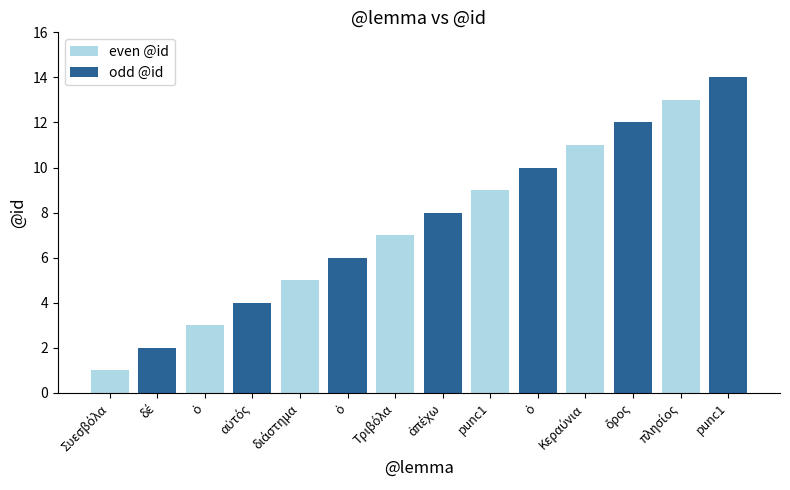

Rank the categories by value from highest to lowest.

punc1, πλησίος, ὄρος, Κεραύνια, ὁ, punc1, ἀπέχω, Τριβόλα, ὁ, διάστημα, αὐτός, ὁ, δέ, Συεσβόλα